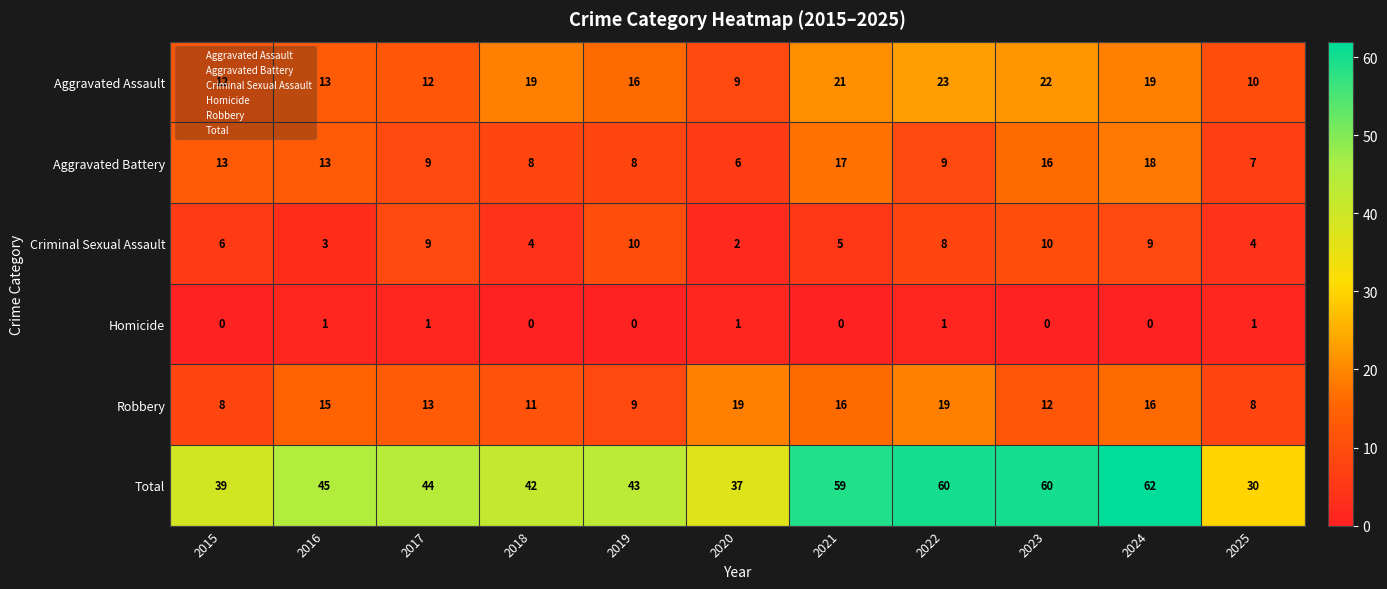

What is the difference between the highest and lowest values at 2024?

62